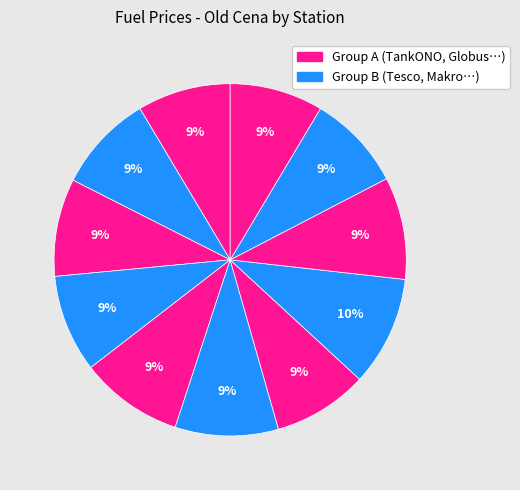

How many segments does this pie chart have?

11